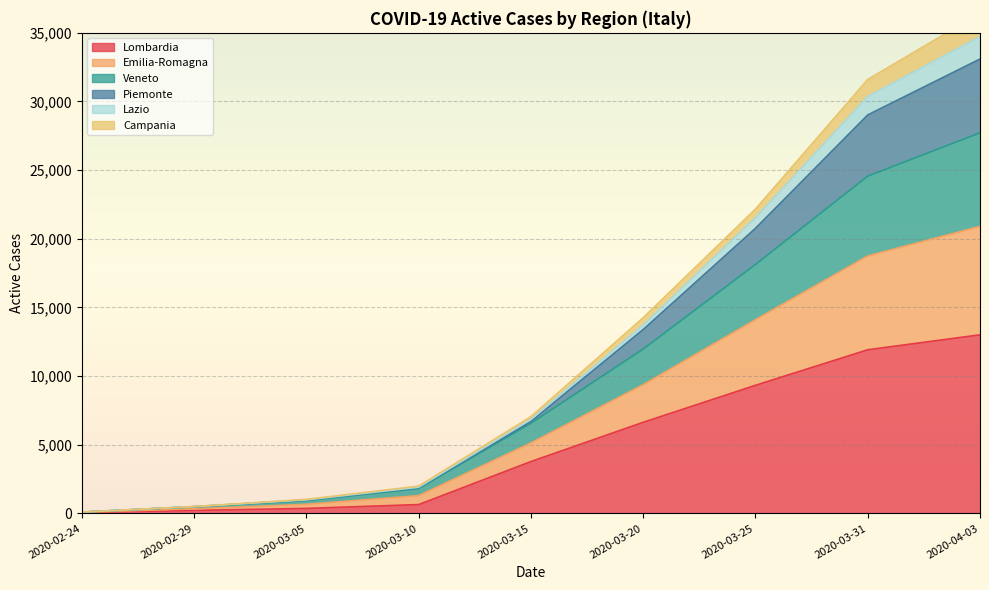

How many values in the Lombardia series are below 3776?

4